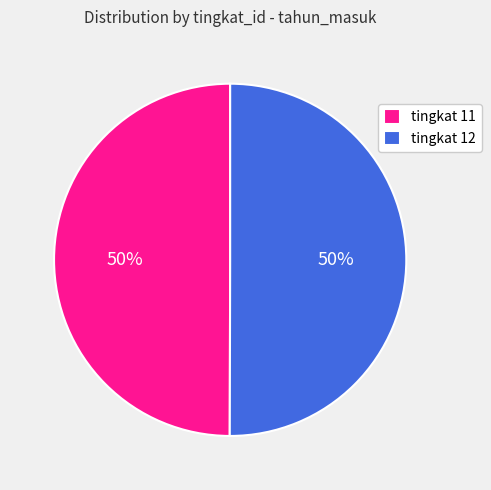

What percentage is the tingkat 11 slice, to the nearest percent?

50%